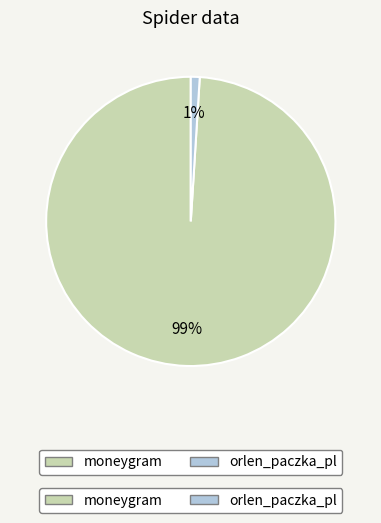

Is there any slice that represents more than half of the pie?

Yes